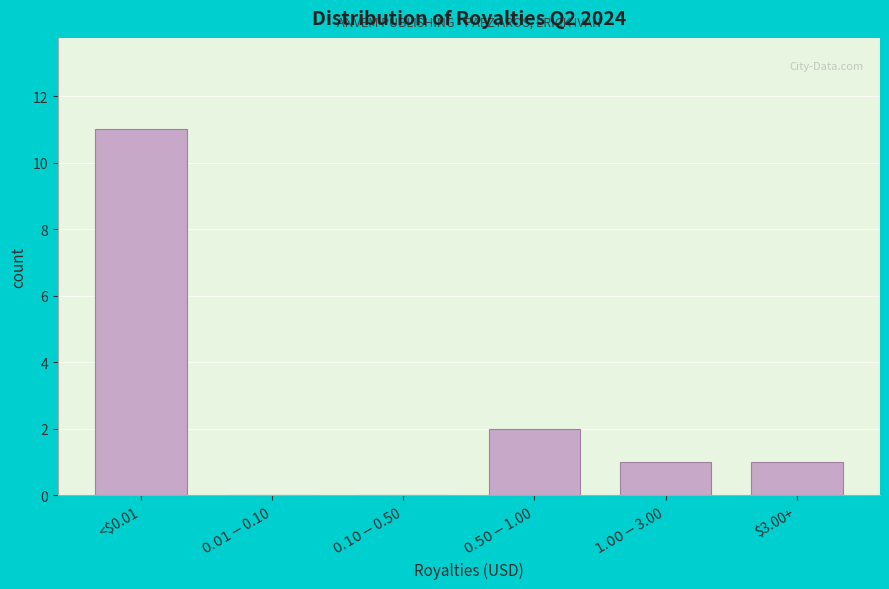

True or false: the data shows 1 at $3.00+.

True